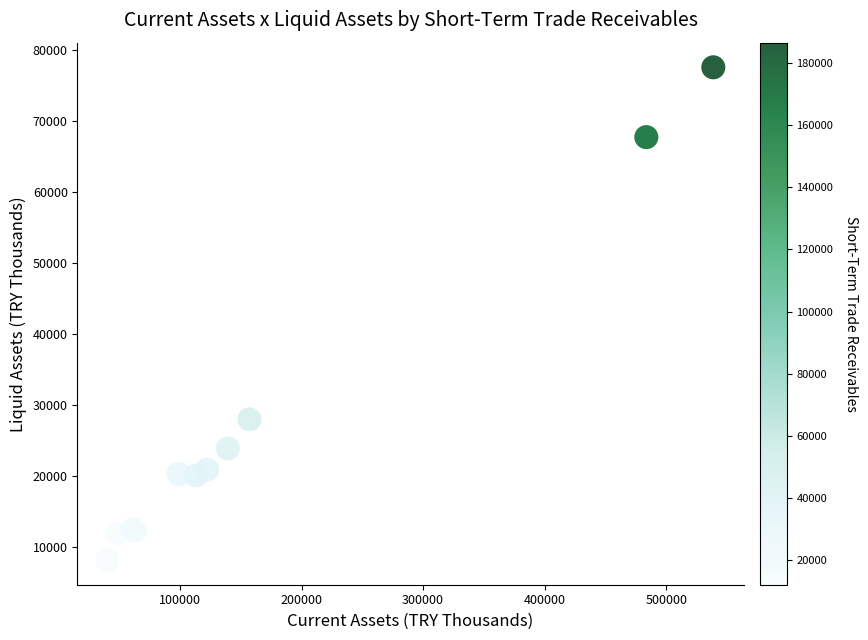

What Y value in the scatter plot is closest to 42874?

28019.1